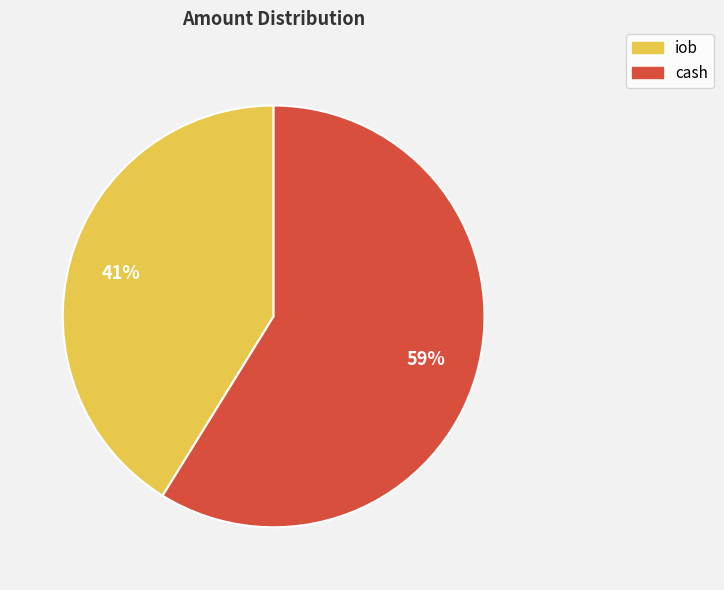

Is it true that cash is 45% of the pie?

False